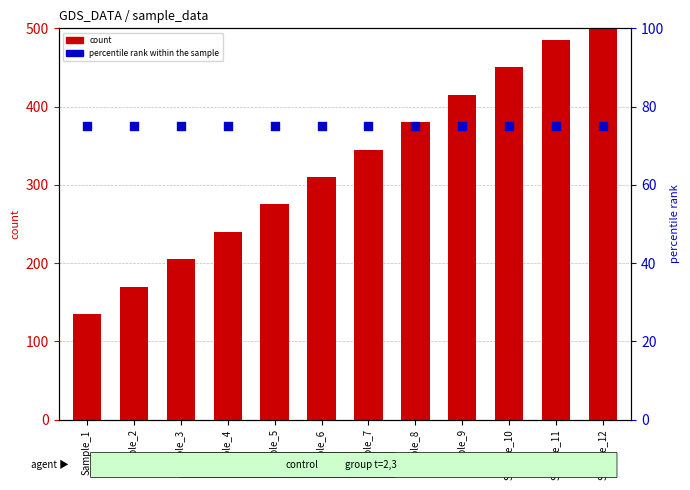

Is the value of percentile rank within the sample at Sample_10 greater than the value of count at Sample_4?

No